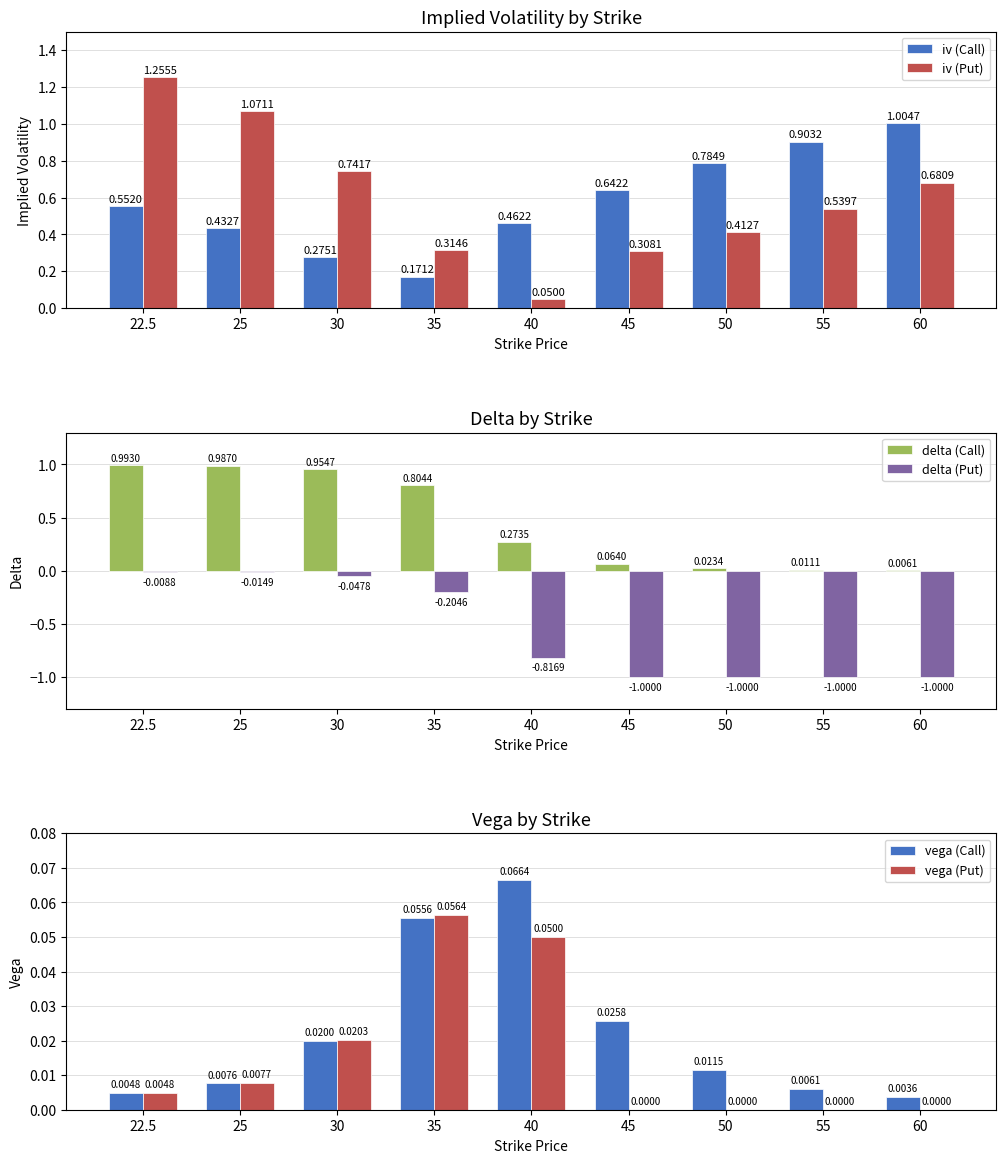

Count the number of categories in the chart.

9